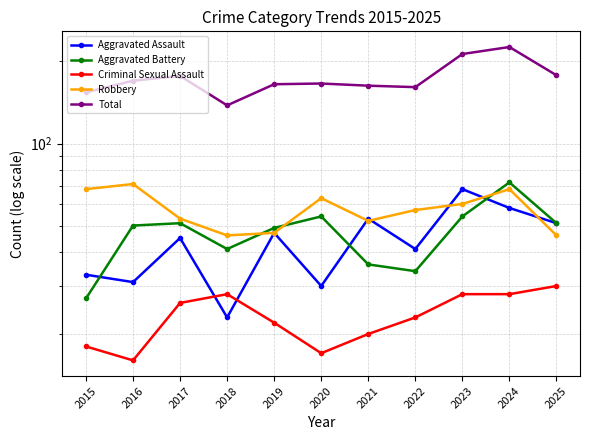

True or false: Total and Criminal Sexual Assault intersect in this chart.

False